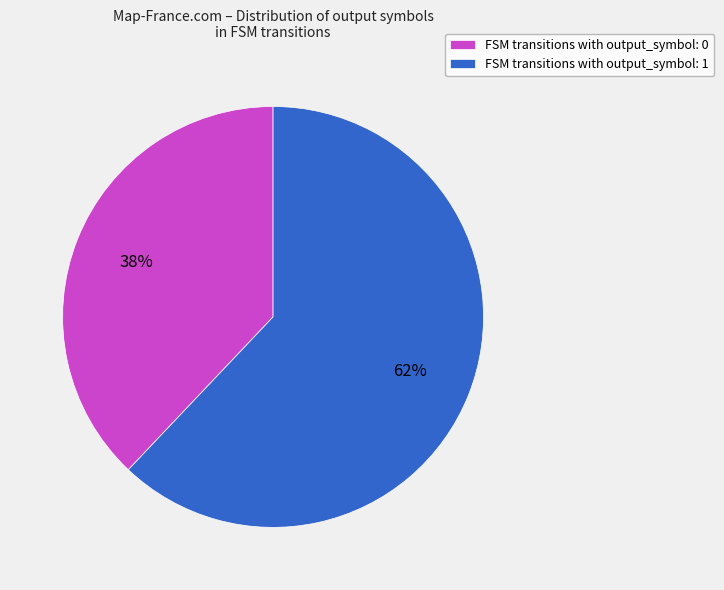

Is it true that FSM transitions with output_symbol: 1 is 62% of the pie?

True